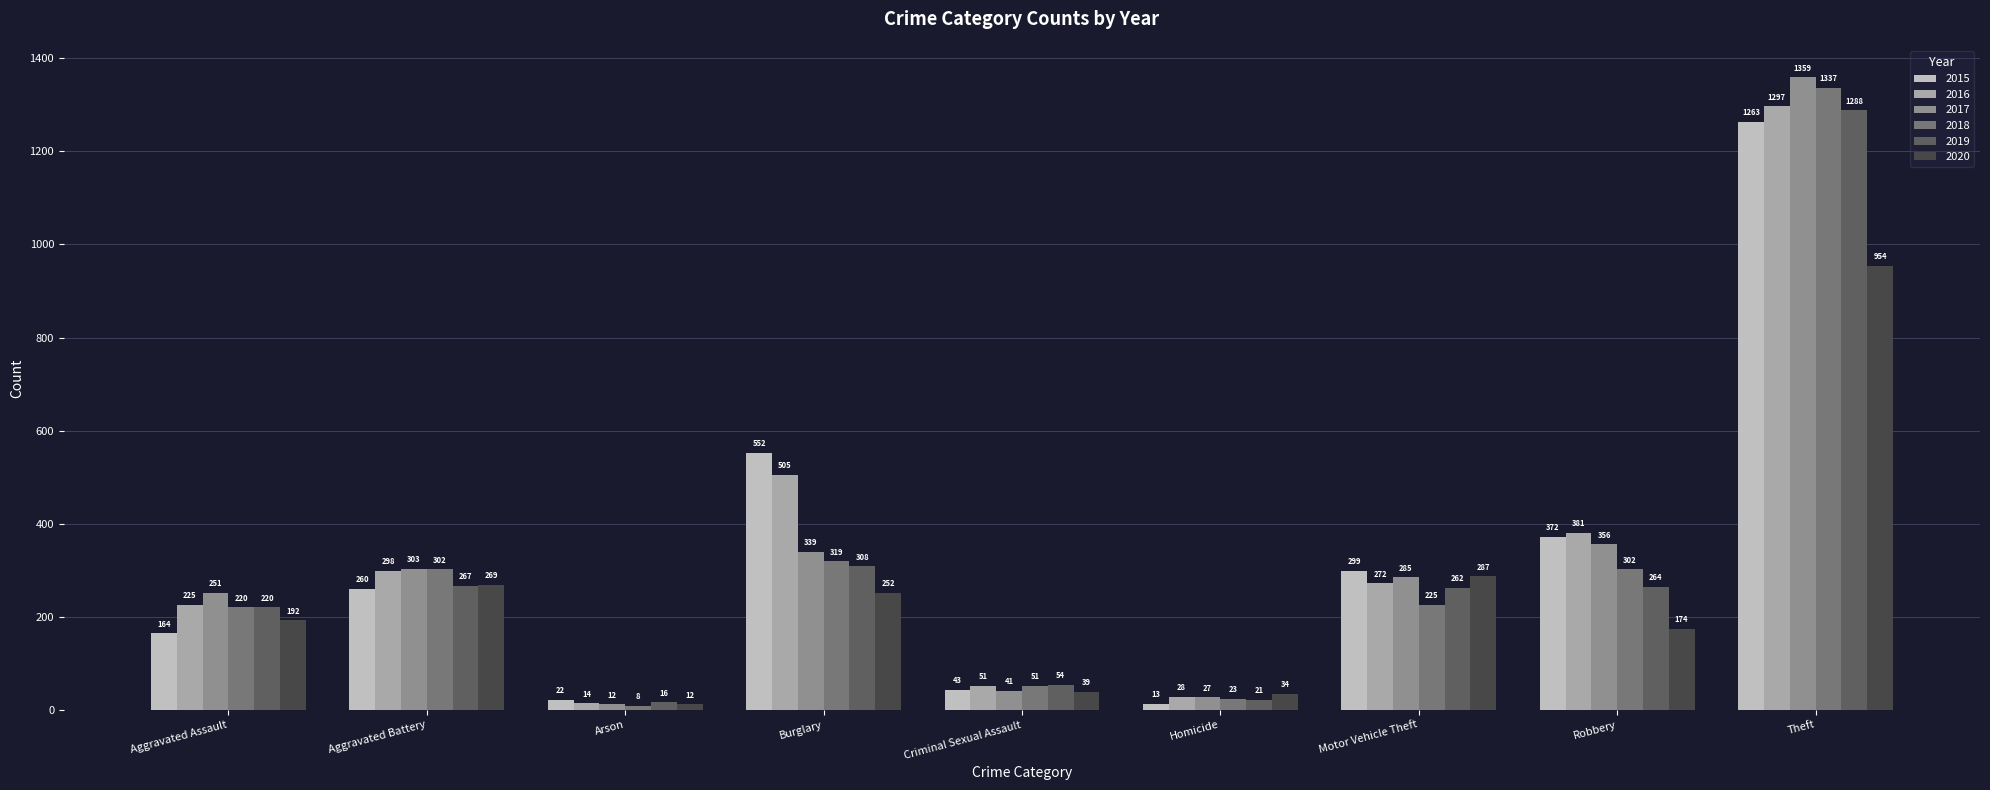

How many values in the 2019 series are below 262?

4